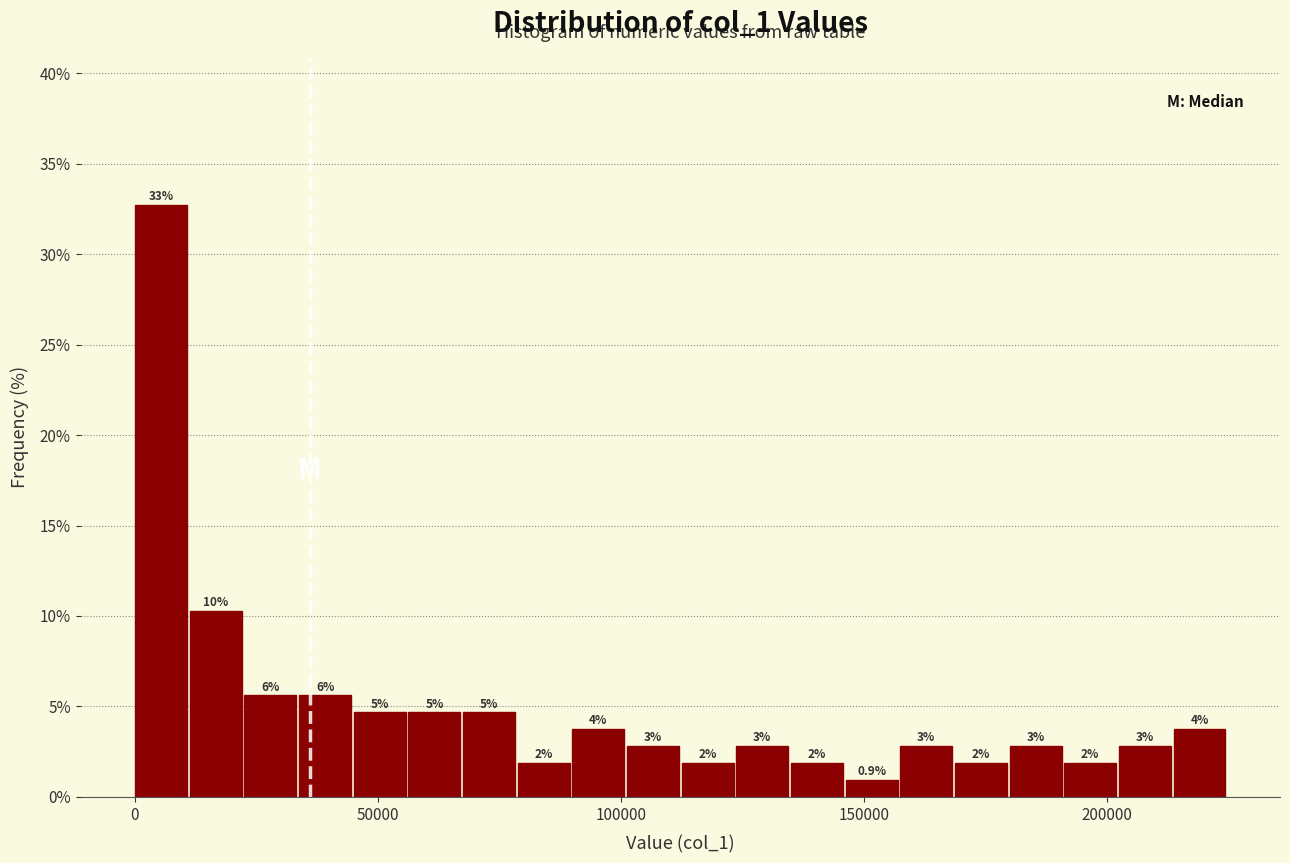

Read against the x-axis, roughly where is the centre of the tallest bar?

5000